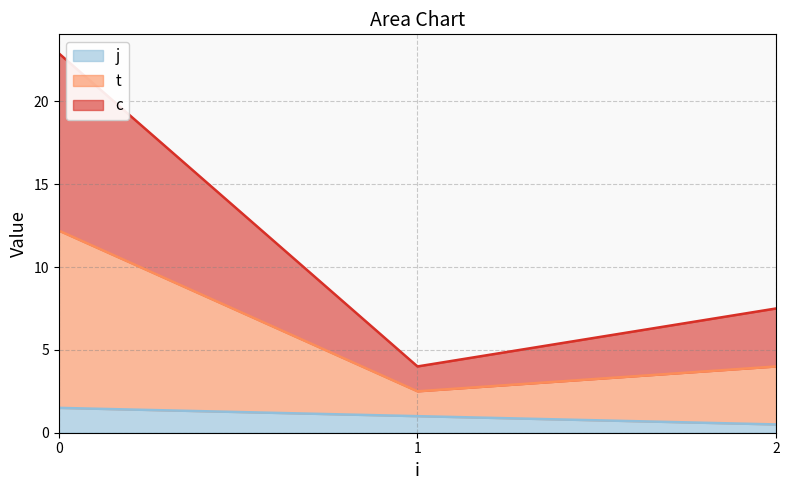

Does the chart have visible grid lines?

Yes